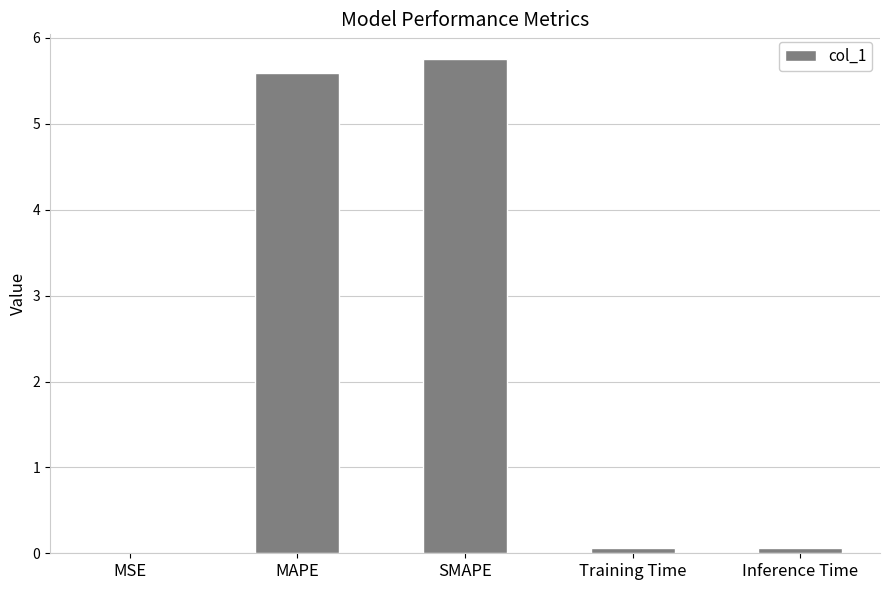

The value at MAPE is 5.6. True or false?

True